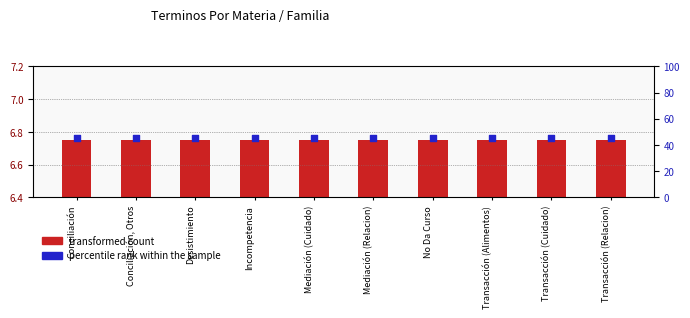

Which series has the largest Y range (max minus min)?

transformed count